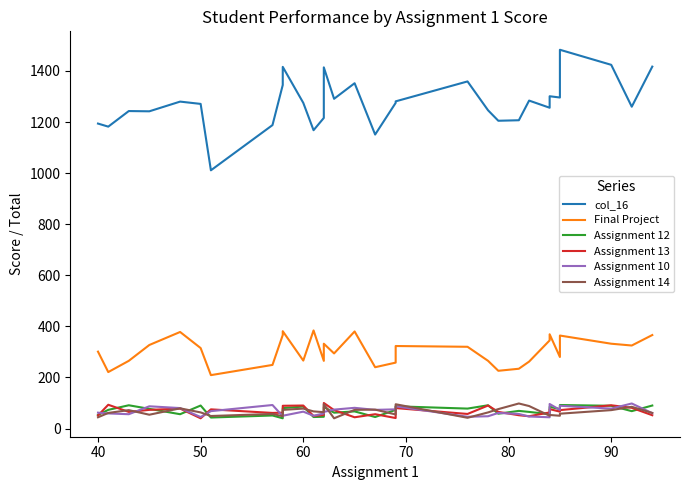

What is the sum of all Assignment 12 values?

2220